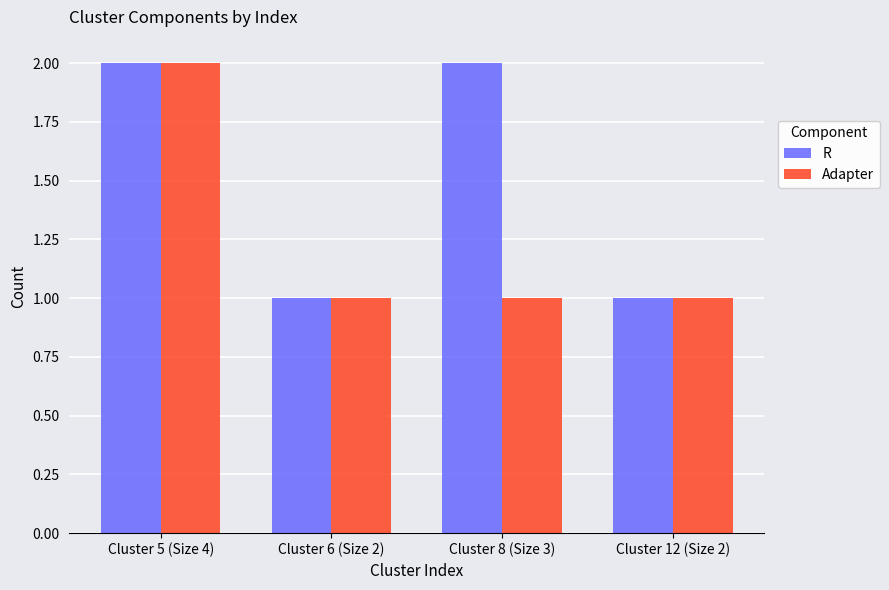

What is the sum of all R values?

6